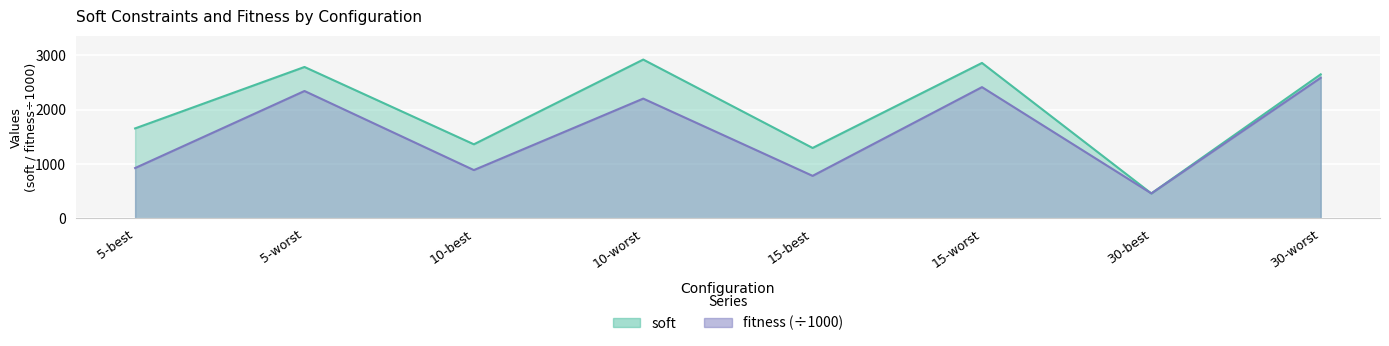

True or false: fitness and soft cross at least once.

True